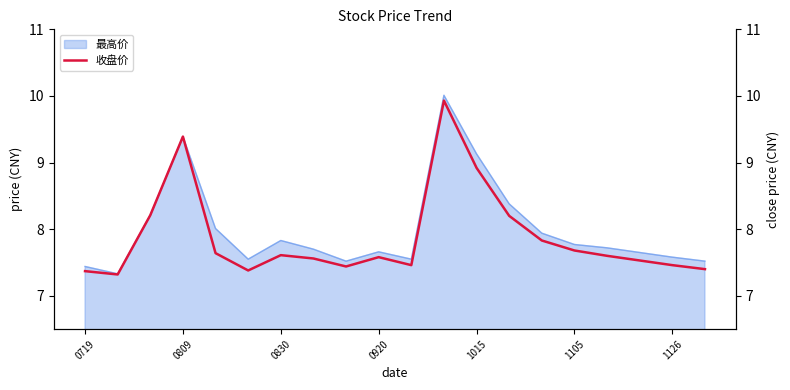

Is it true that 最高价 equals 4.4 at 0830?

False